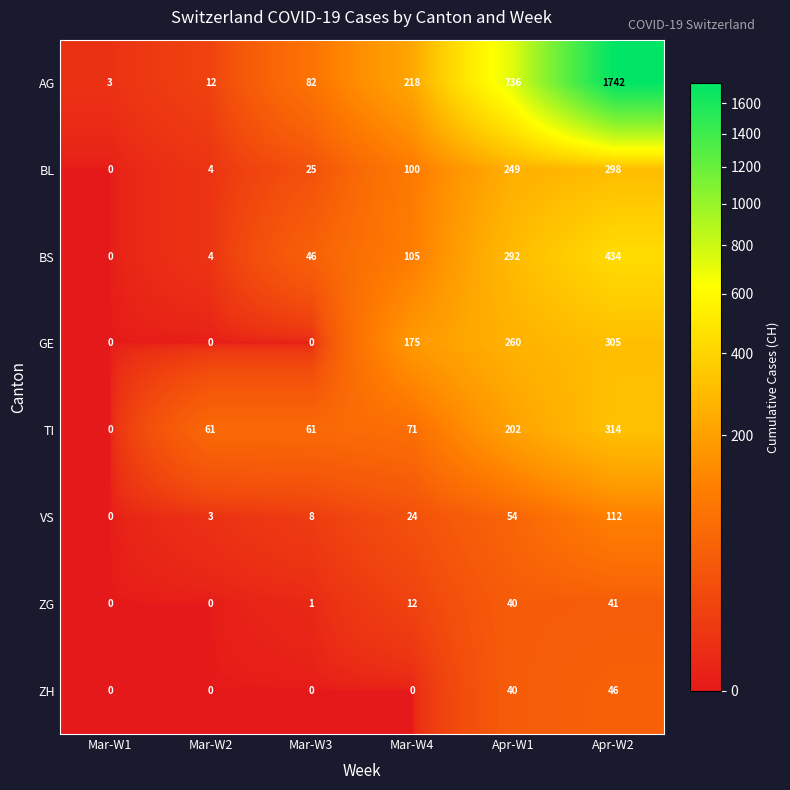

Between Apr-W1 and Apr-W2, which series saw the biggest shift?

AG